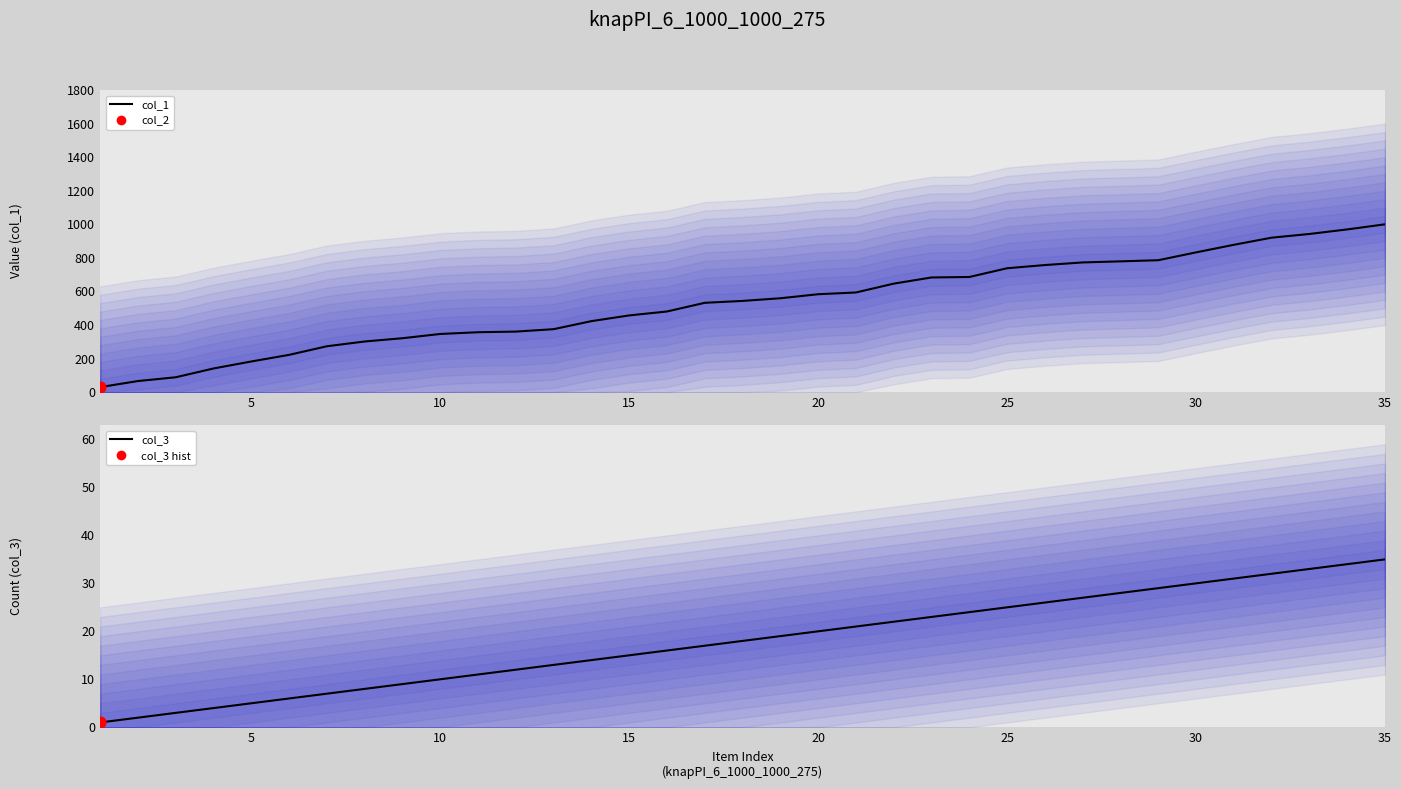

Is the value of col_1 (mean) at 35 greater than the value of col_3 (mean) at 21?

Yes